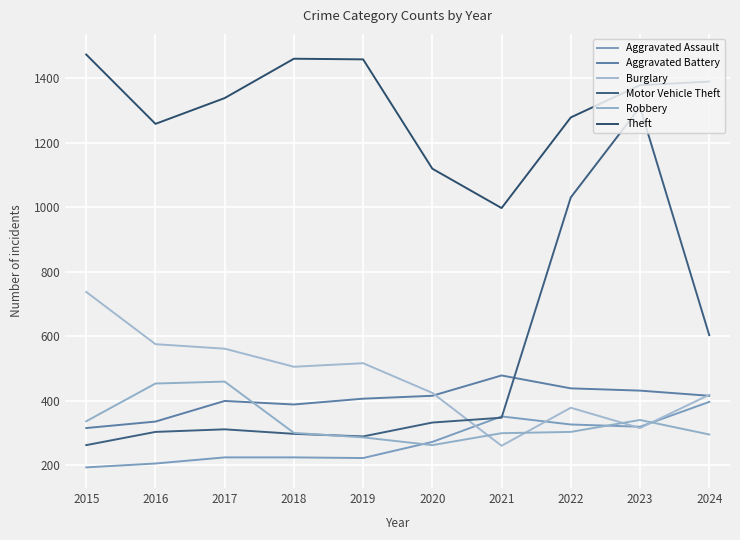

True or false: Aggravated Assault has more than 0 interior local peaks.

True